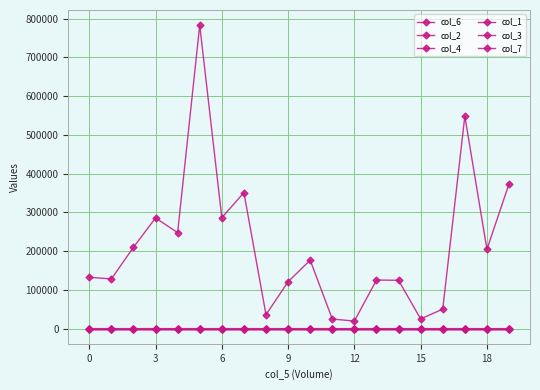

How many lines are shown in the chart?

6